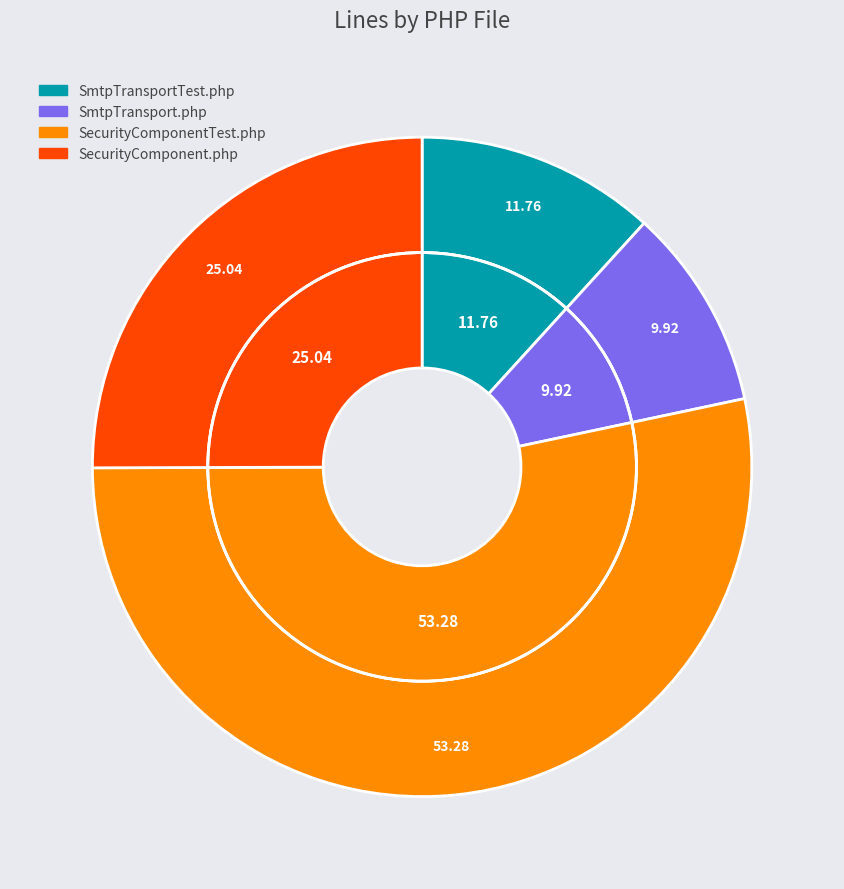

Is it true that SmtpTransportTest.php is 12% of the pie?

True